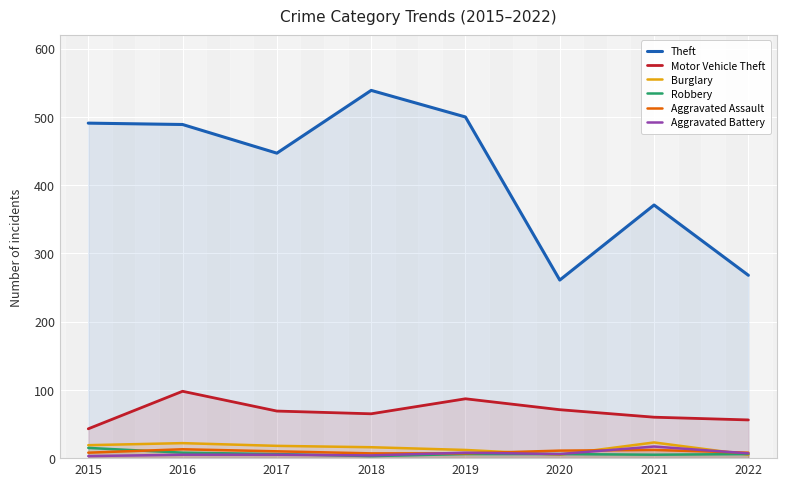

The Aggravated Assault series shows 17 at 2017. True or false?

False